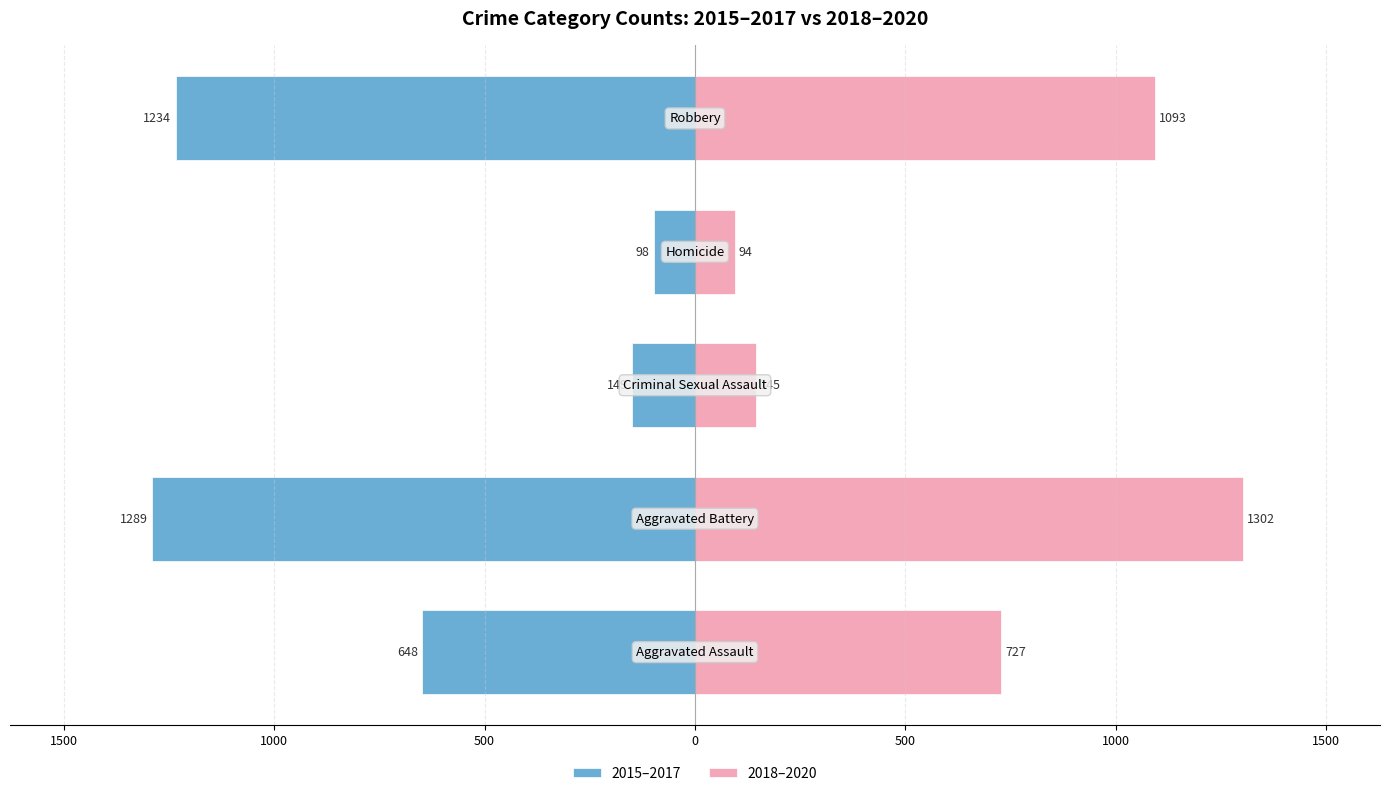

What are all the series names shown in the legend?

2015–2017, 2018–2020